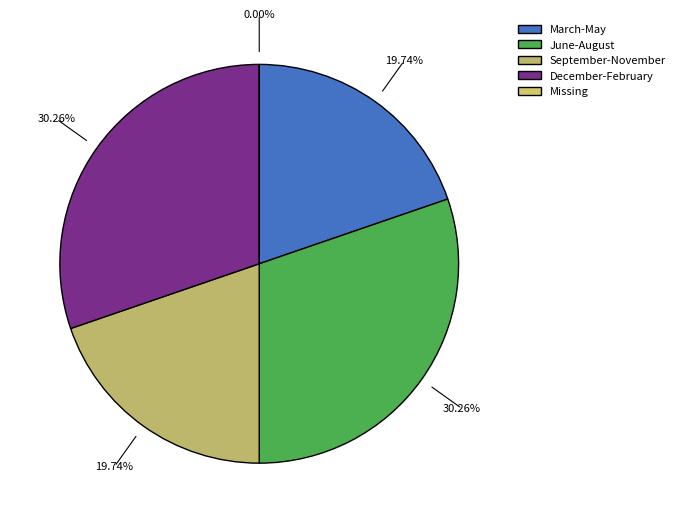

True or false: 300 accounts for 20% of the total.

True